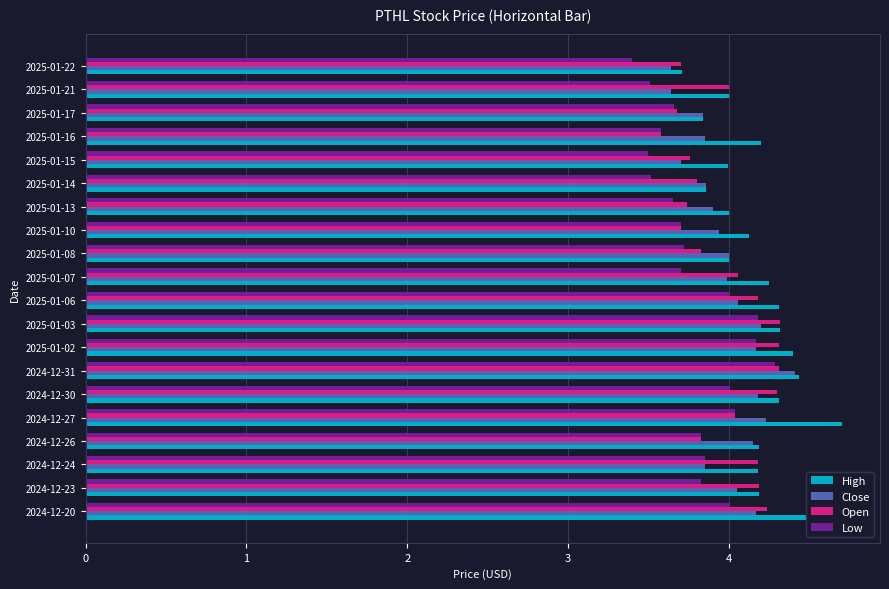

At which category does the chart reach its minimum across all series?

2025-01-22